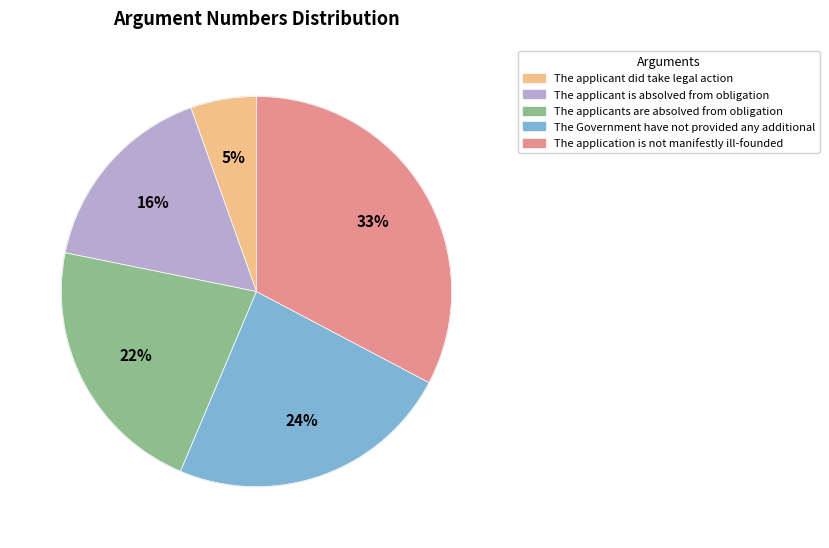

Rank the categories by value from highest to lowest.

The application is not manifestly ill-founded, The Government have not provided any additional, The applicants are absolved from obligation, The applicant is absolved from obligation, The applicant did take legal action